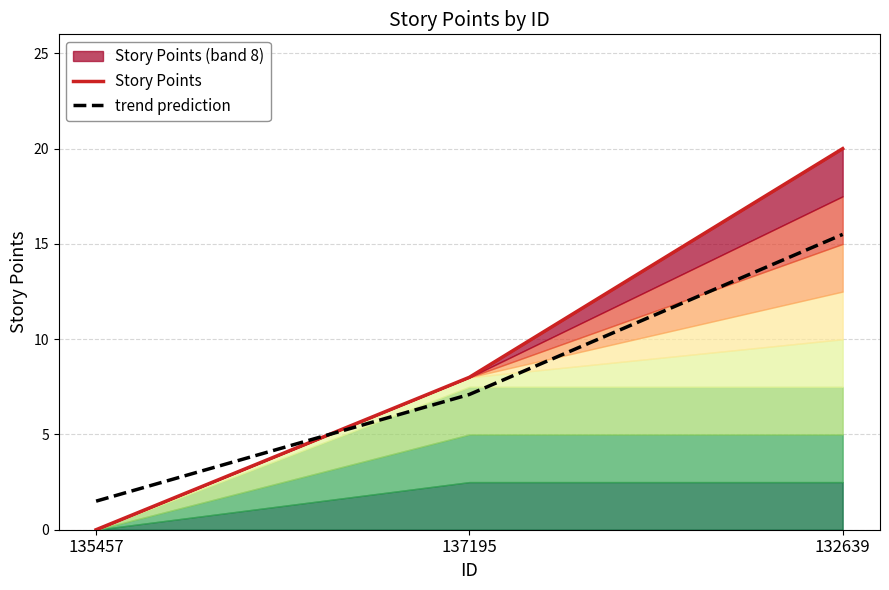

Reading left to right, list all the values displayed in this chart.

Story Points: 135457=0.0	137195=8.0	132639=20.0
trend prediction: 135457=1.5	137195=7.1	132639=15.5